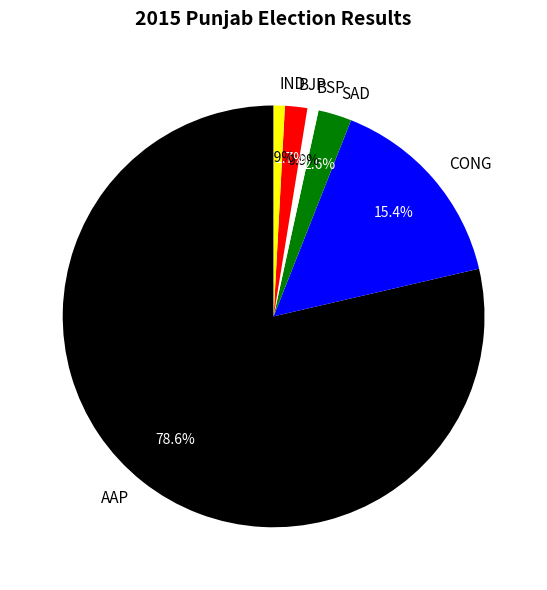

Combined, do CONG and BJP account for over 50%?

No